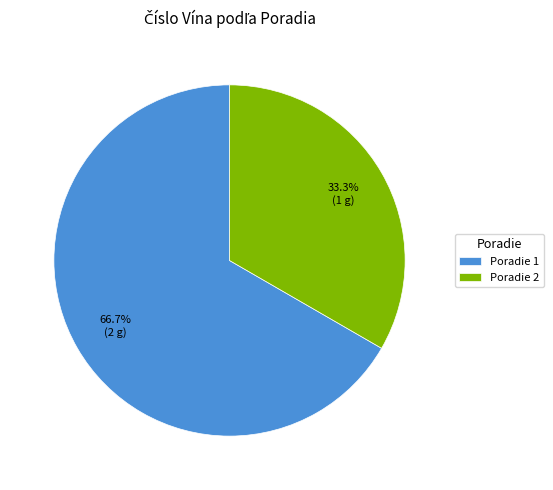

Combined, do Poradie 1 and Poradie 2 account for over 50%?

Yes